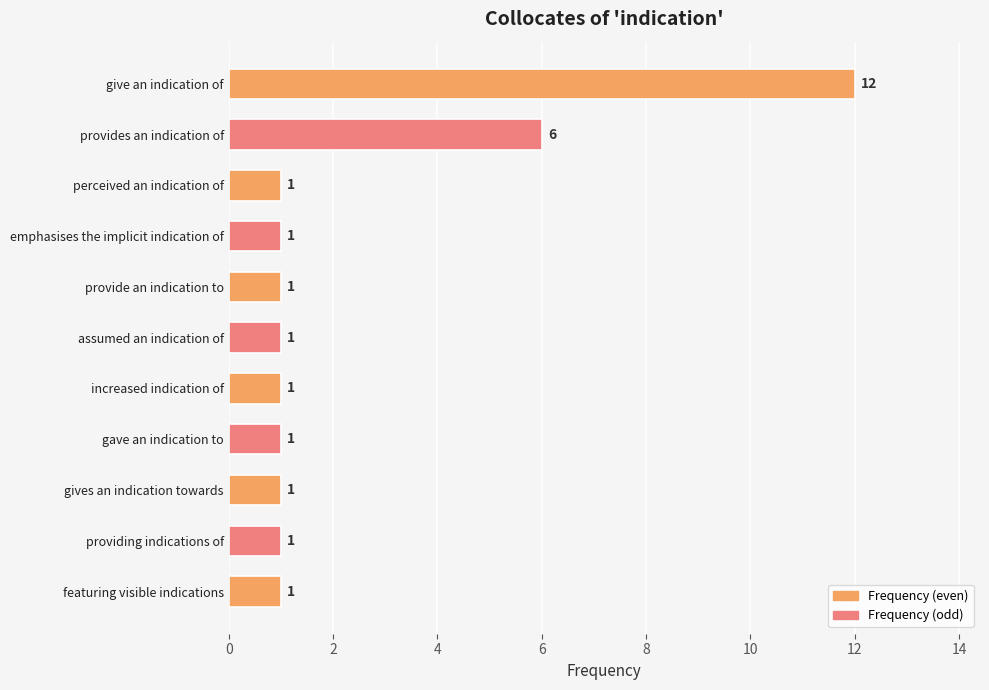

What is the greatest value displayed?

12